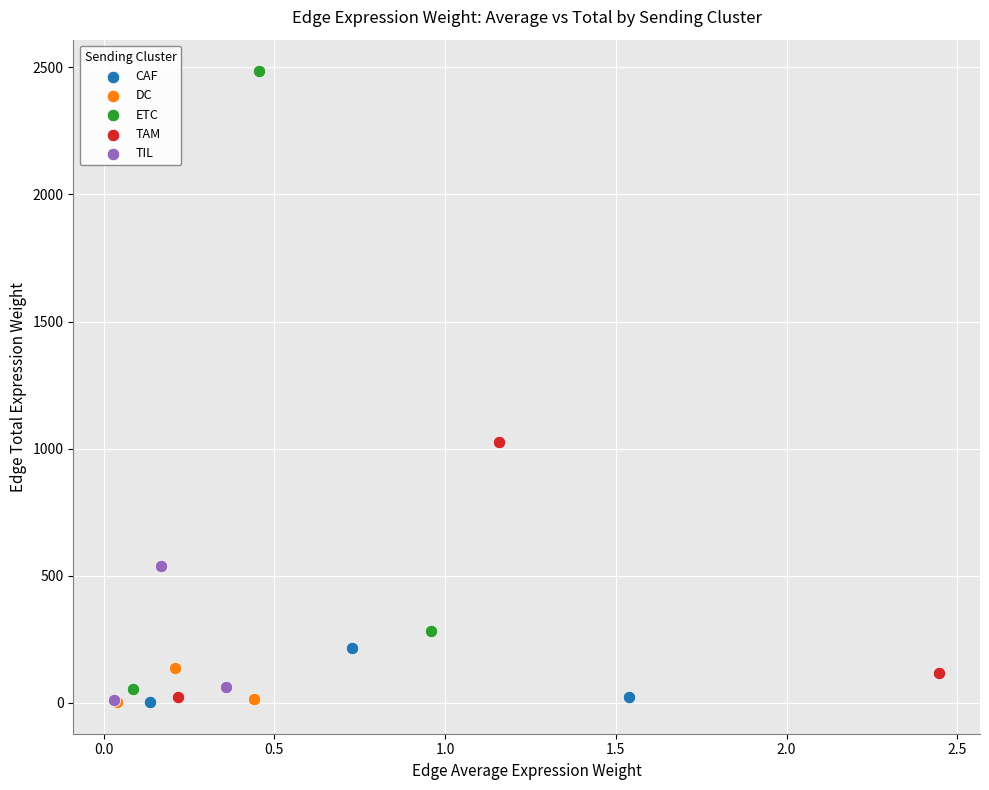

Which series contains the highest Y value?

ETC